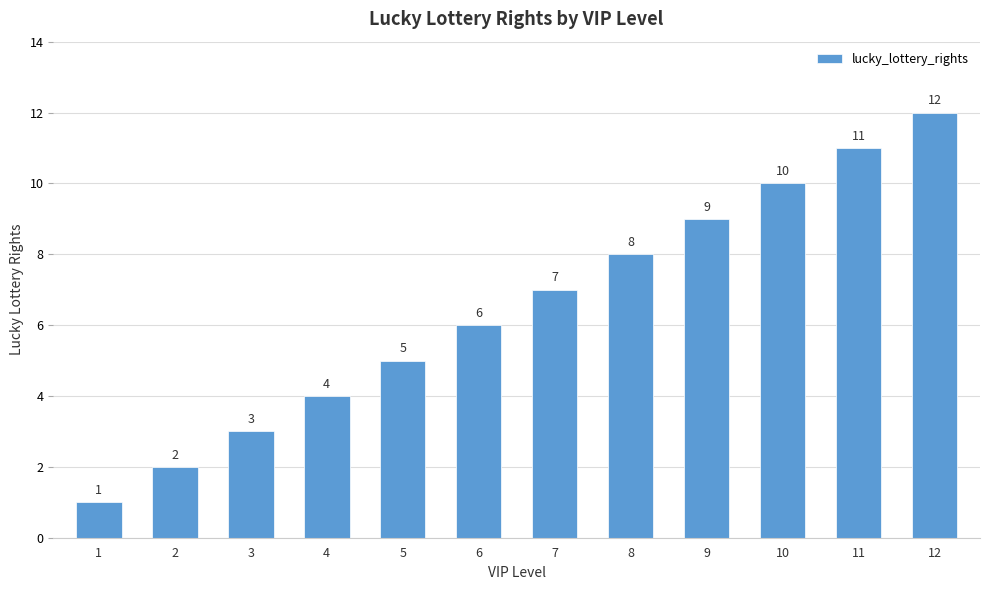

Rank the categories by value from highest to lowest.

12, 11, 10, 9, 8, 7, 6, 5, 4, 3, 2, 1